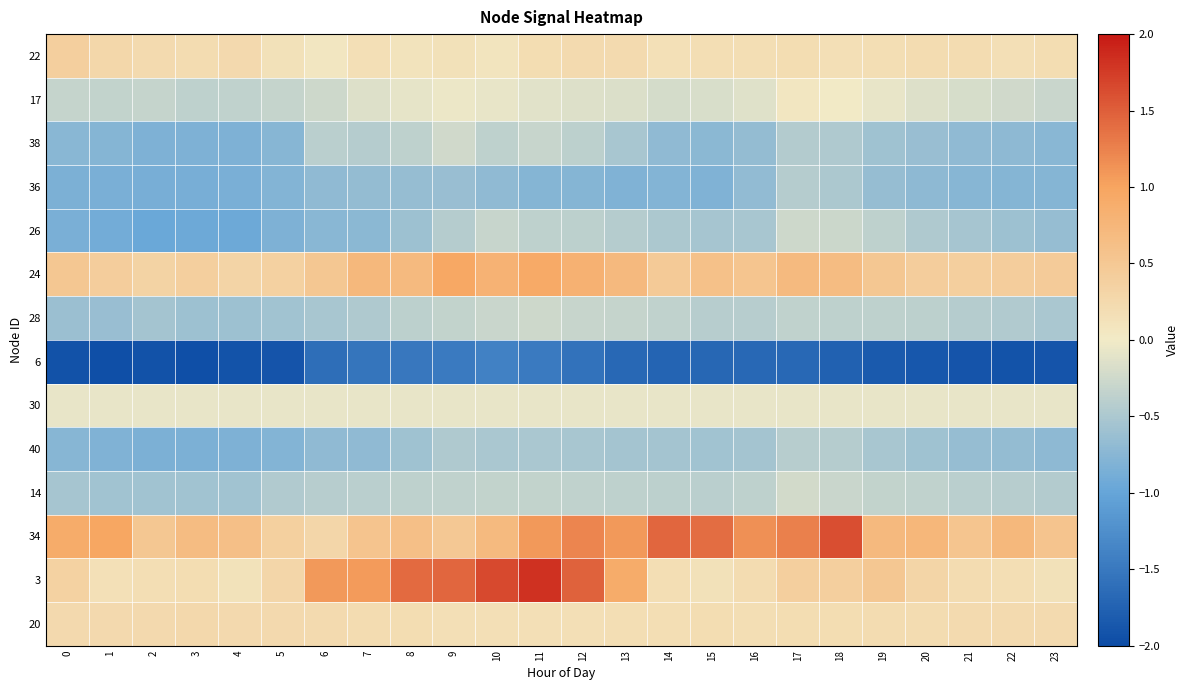

What is the difference between the highest and lowest values at 3?

2.6